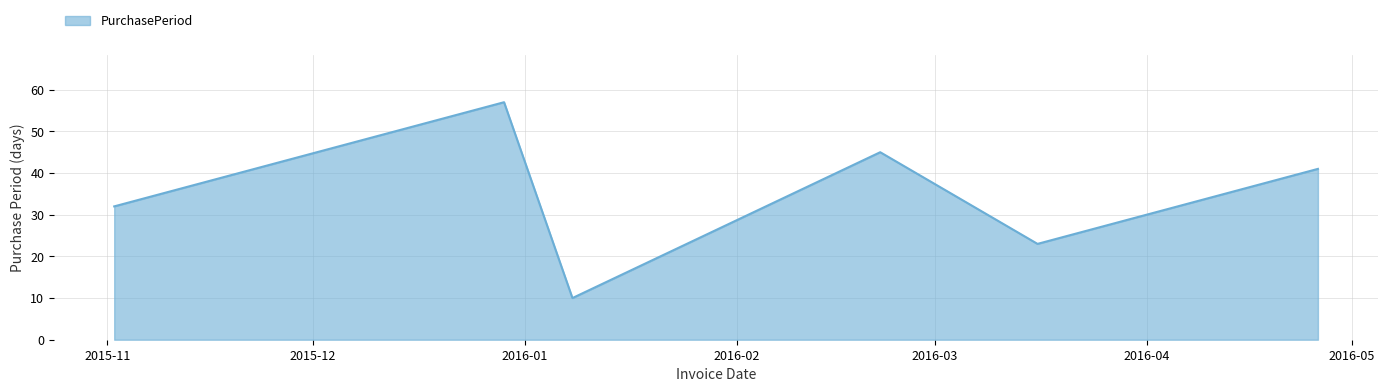

True or false: there are more than 2 points higher than both neighbors.

False